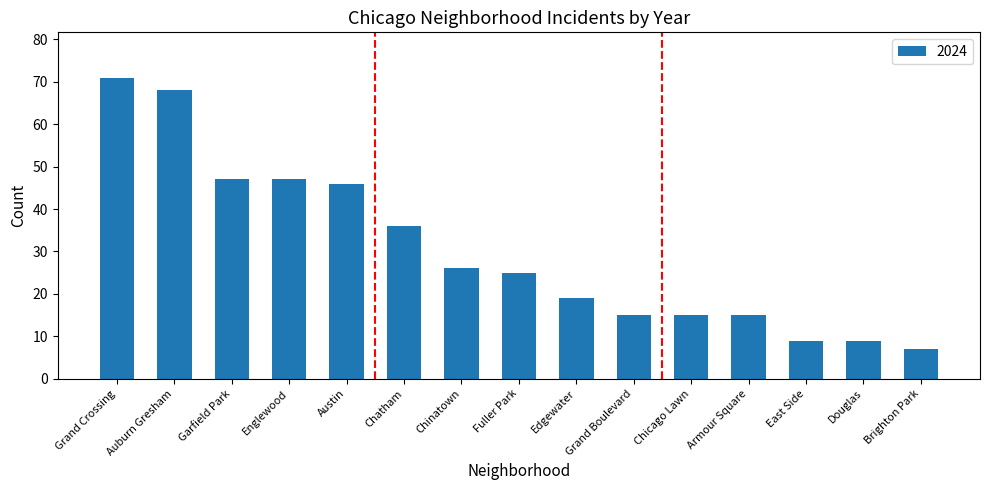

Between Armour Square and East Side, which is larger?

Armour Square